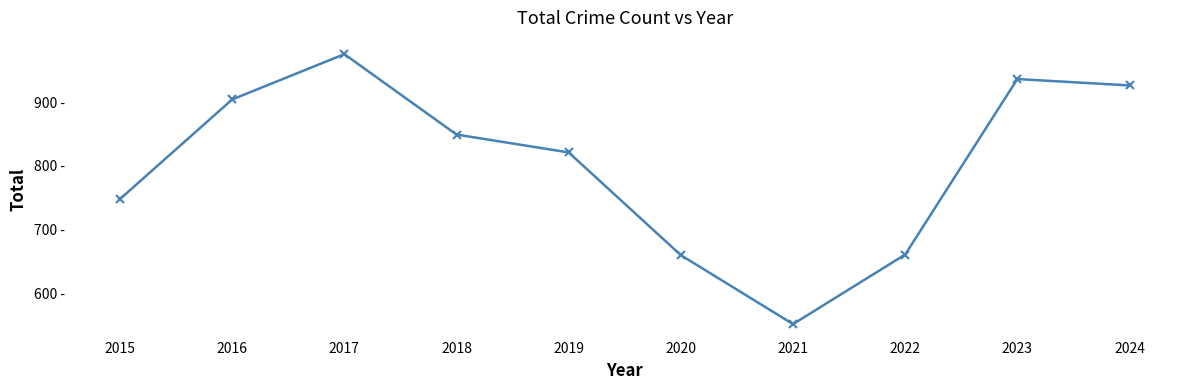

Which has a higher value, 2024 or 2016?

2024